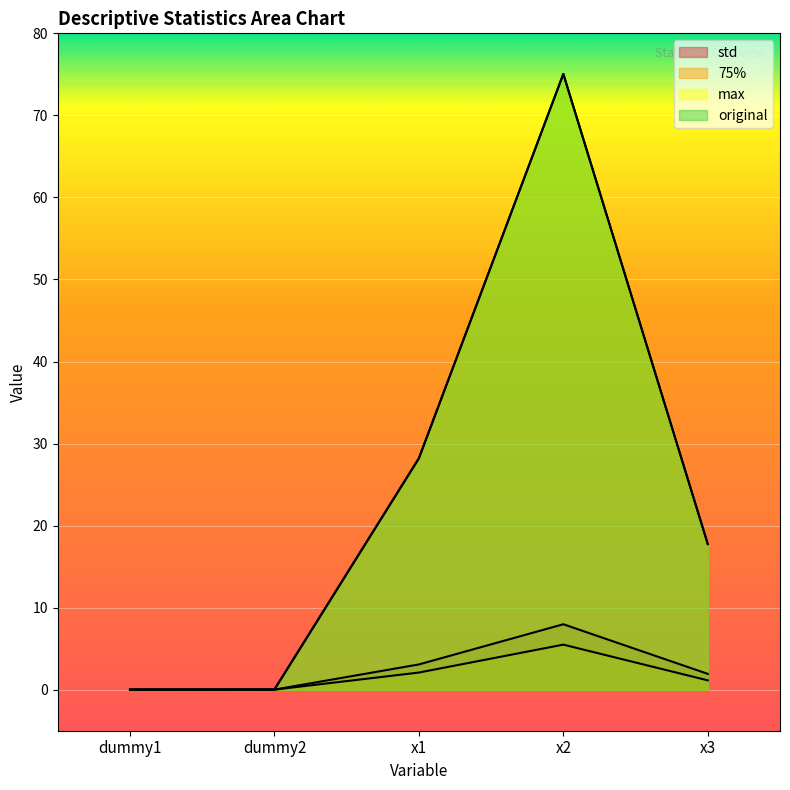

Reading right to left, transcribe all the data shown in this chart.

std: 1.9	8.0	3.1	0.0	0.0
75%: 1.1	5.5	2.1	0.0	0.0
max: 17.8	75.1	28.2	0.0	0.0
original: 17.8	75.1	28.2	0.0	0.0